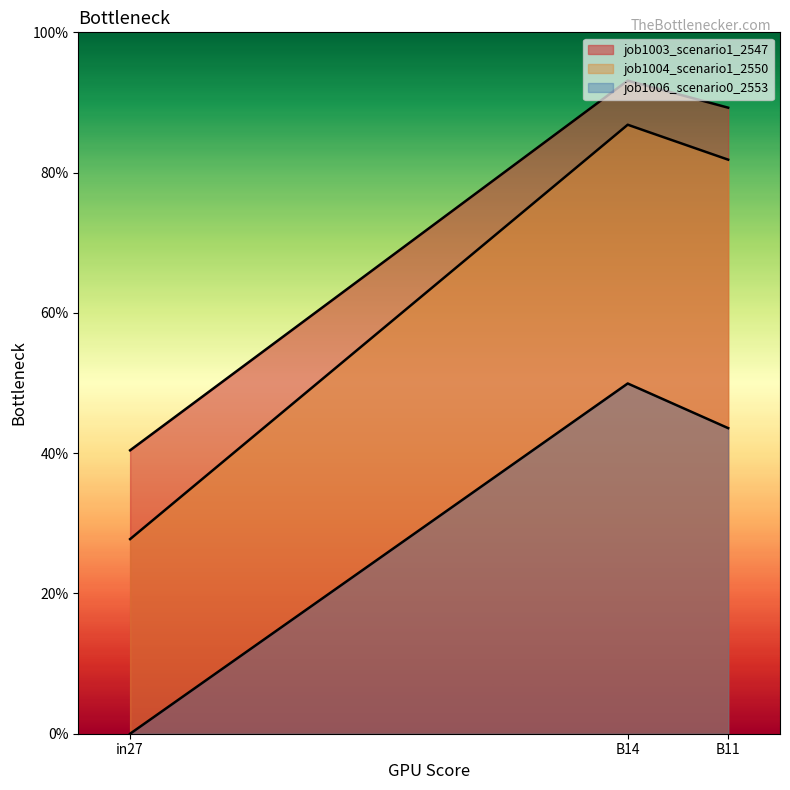

What is the highest value of the job1006_scenario0_2553 series?

0.5